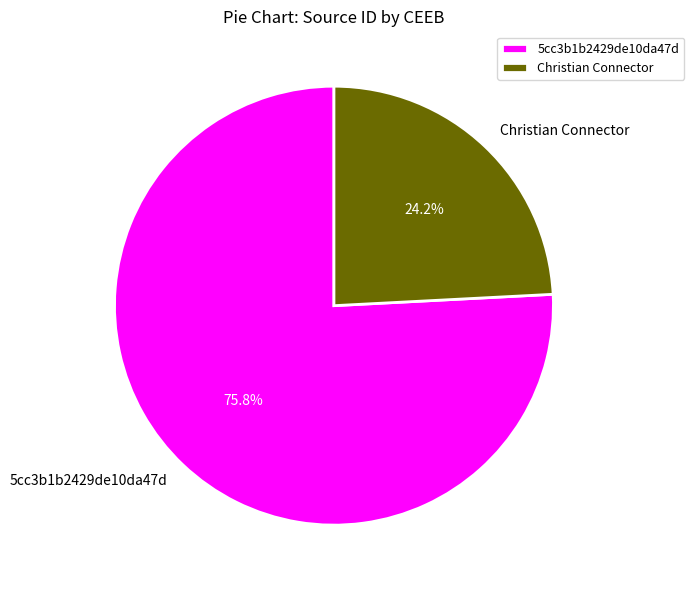

Count the number of slices in the pie.

2